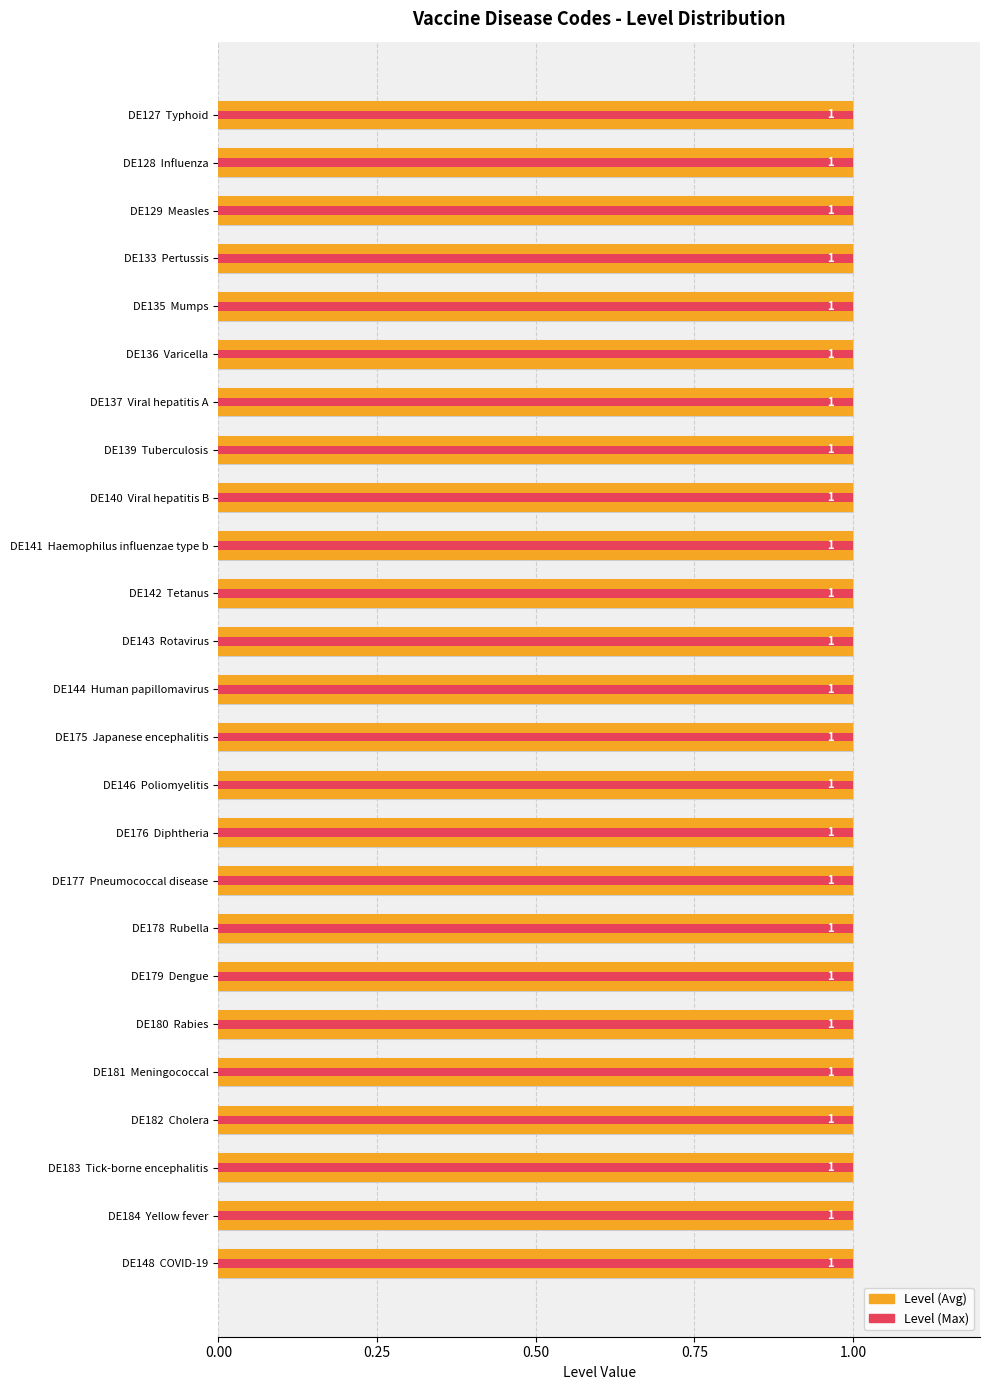

Which series has the largest range (max minus min)?

Level